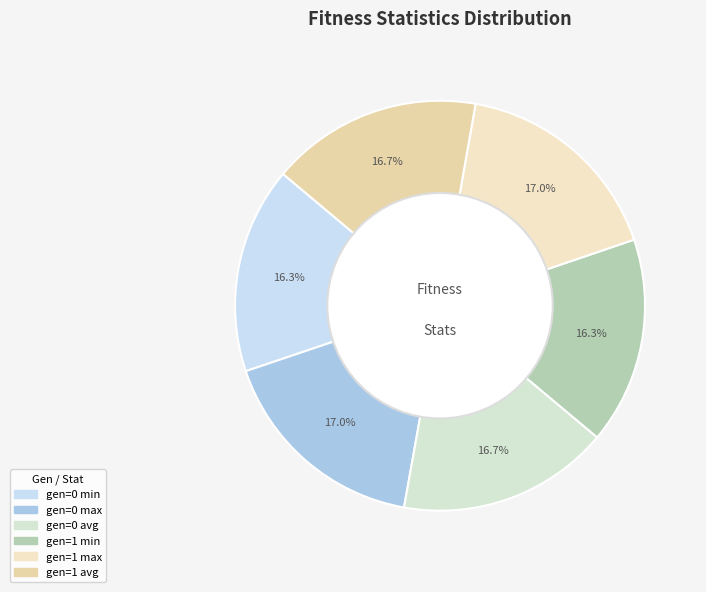

Is there any slice that represents more than half of the pie?

No